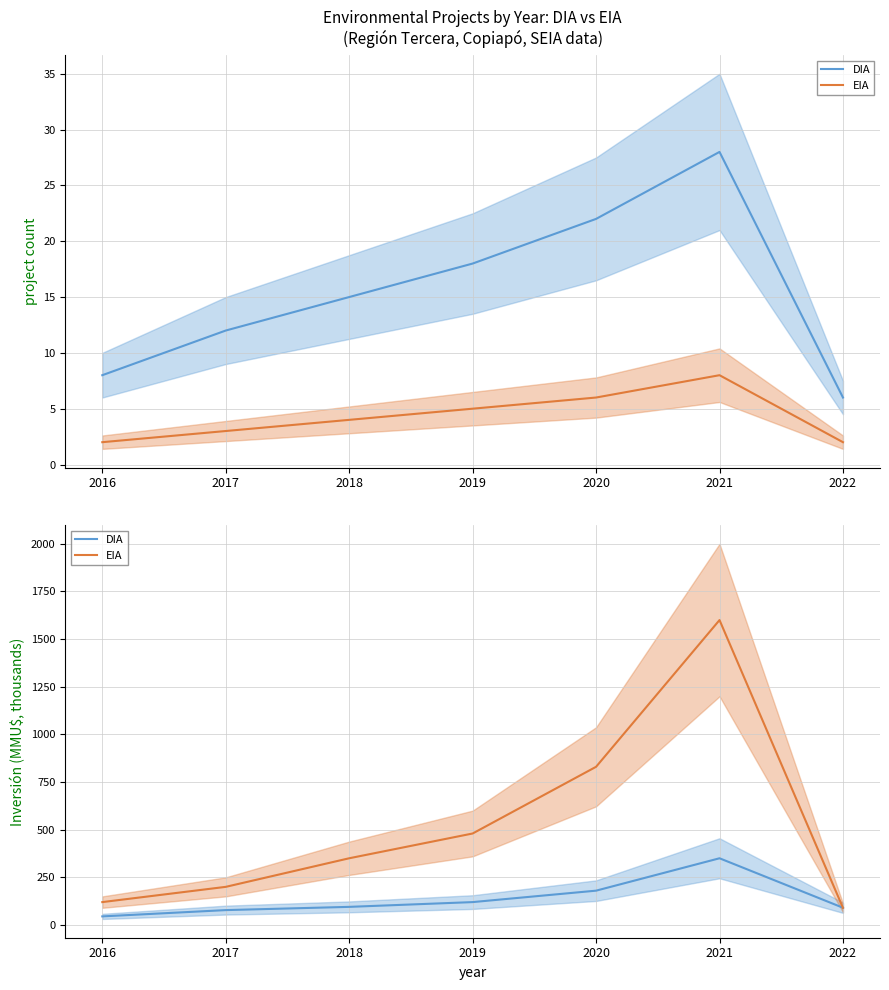

What is the sum of all EIA values?

3670.0